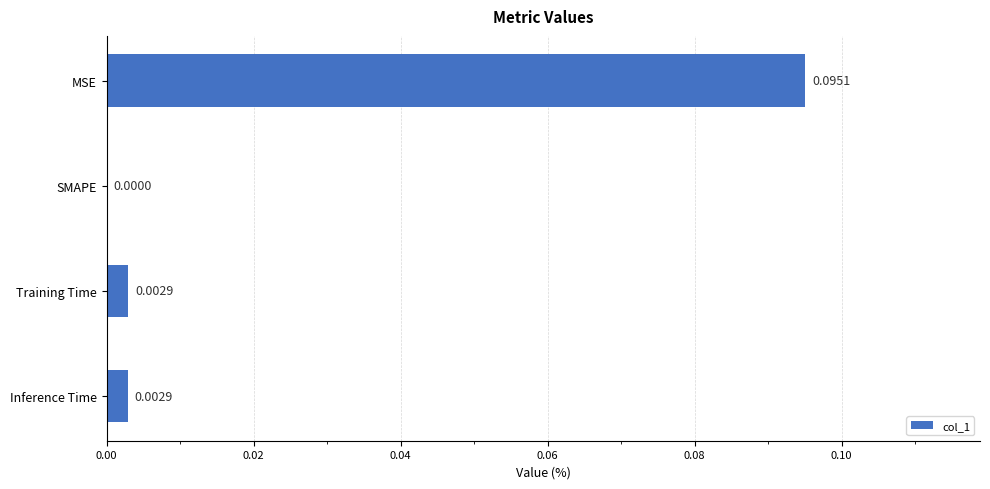

Which has a higher value, Training Time or MSE?

MSE